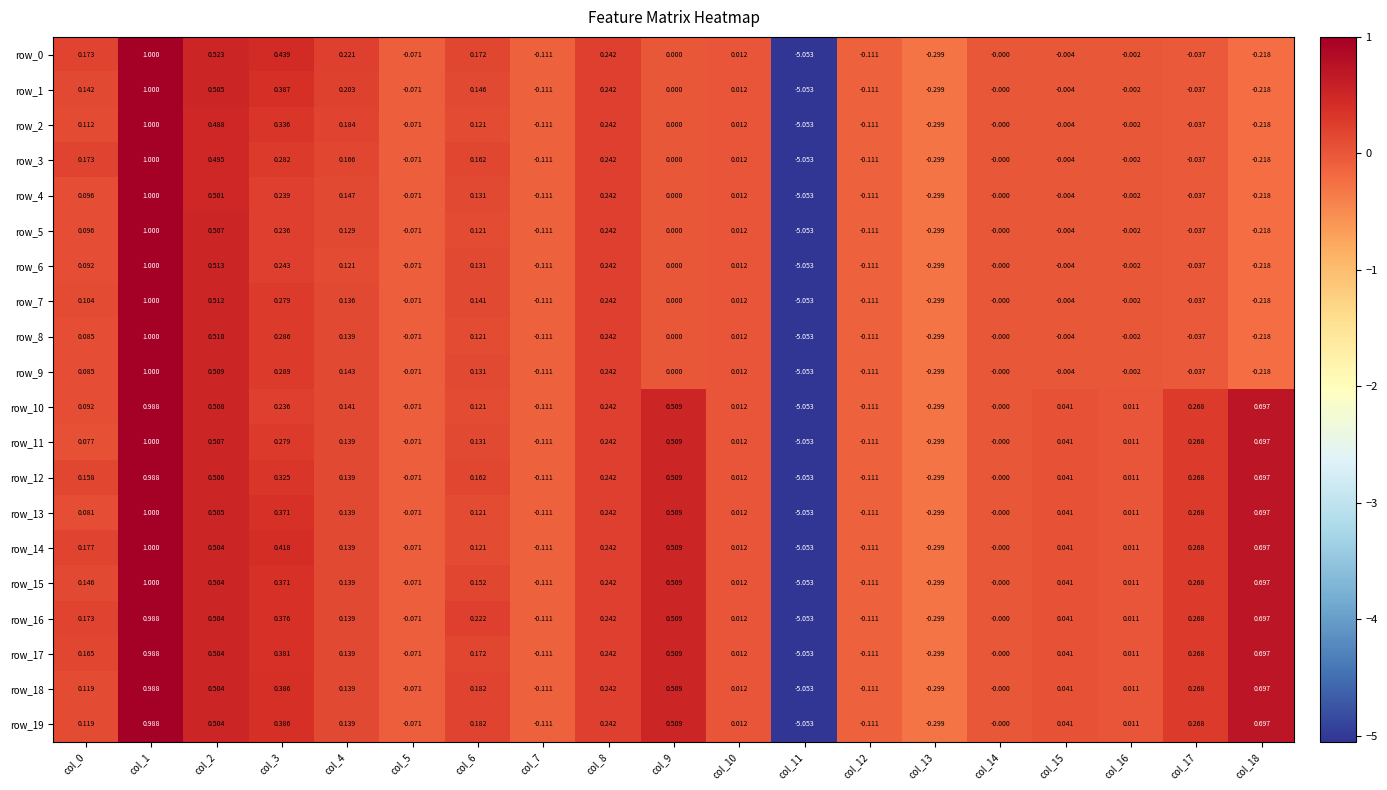

Where is row_6 nearest to the value -2?

col_13